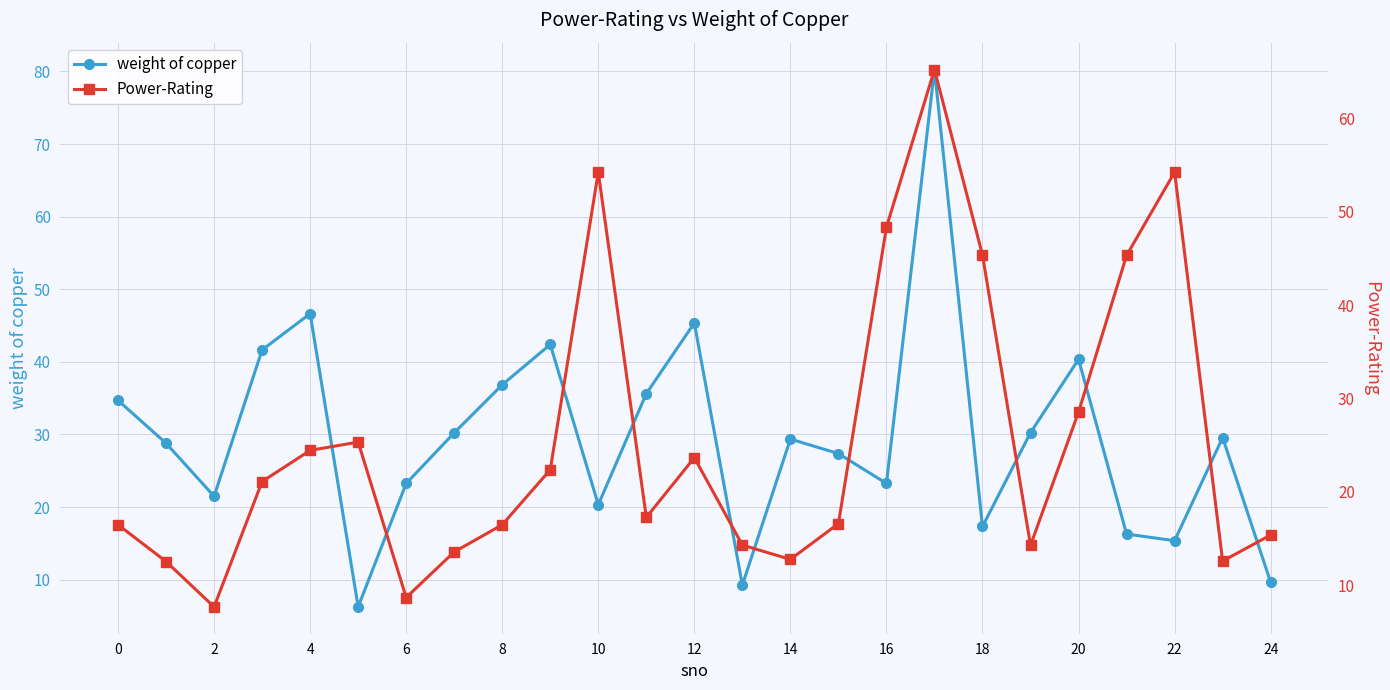

Rank the series by their maximum value, from lowest to highest.

Power-Rating, weight of copper